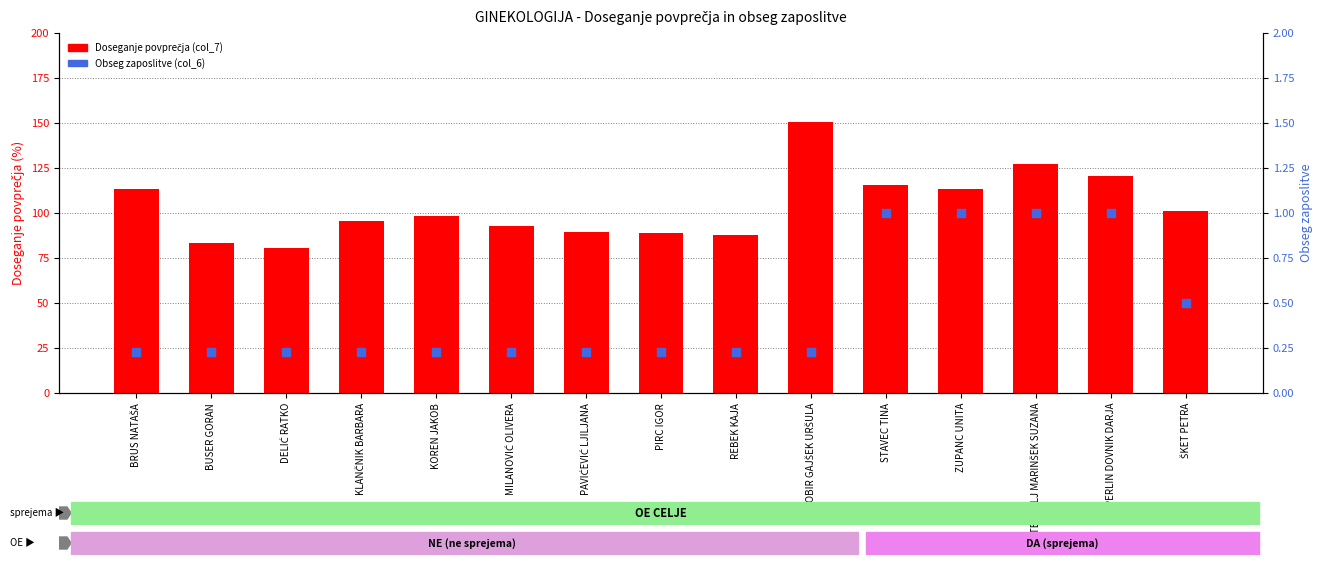

Which series reaches the minimum Y coordinate?

Obseg zaposlitve (col_6)